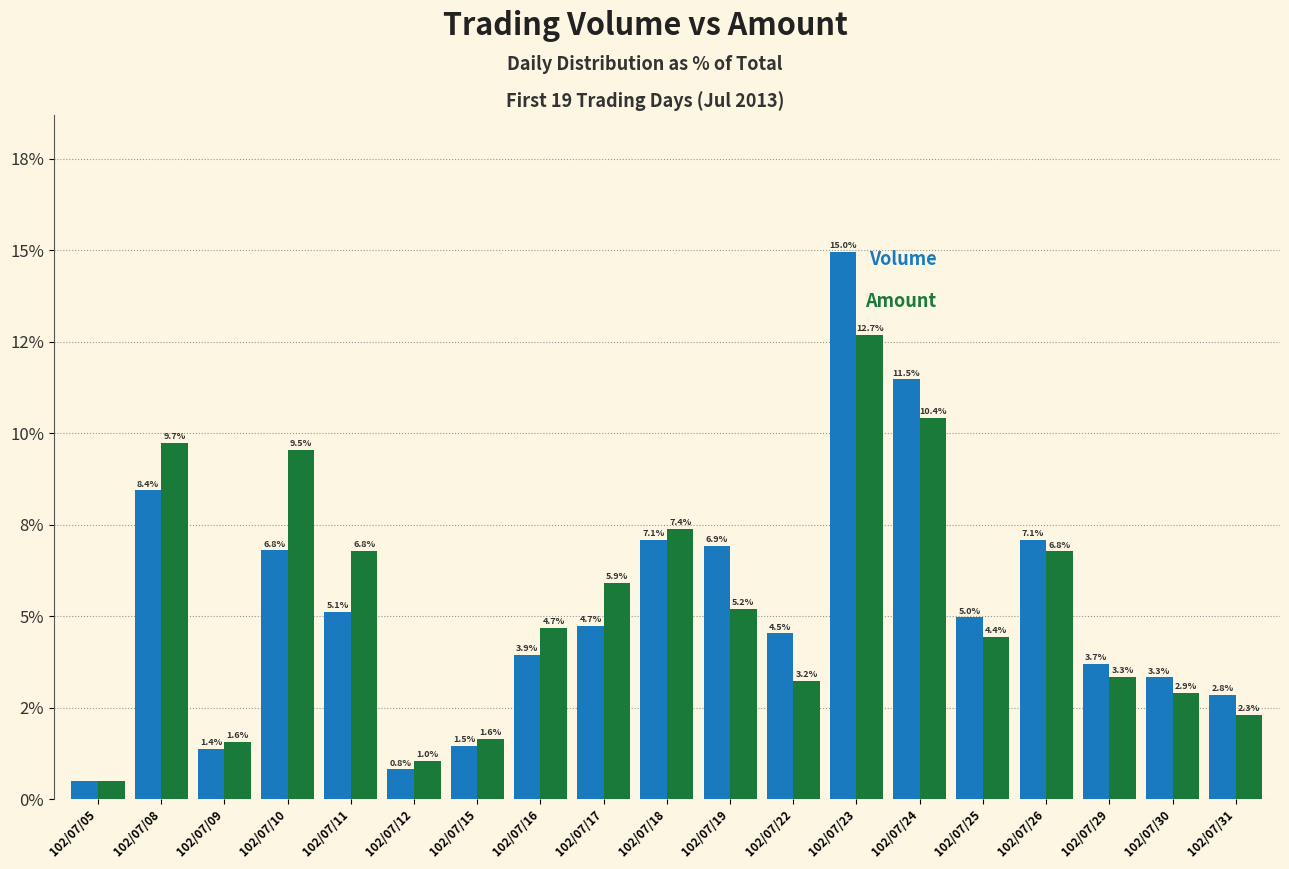

Does the chart contain stacked bars?

No